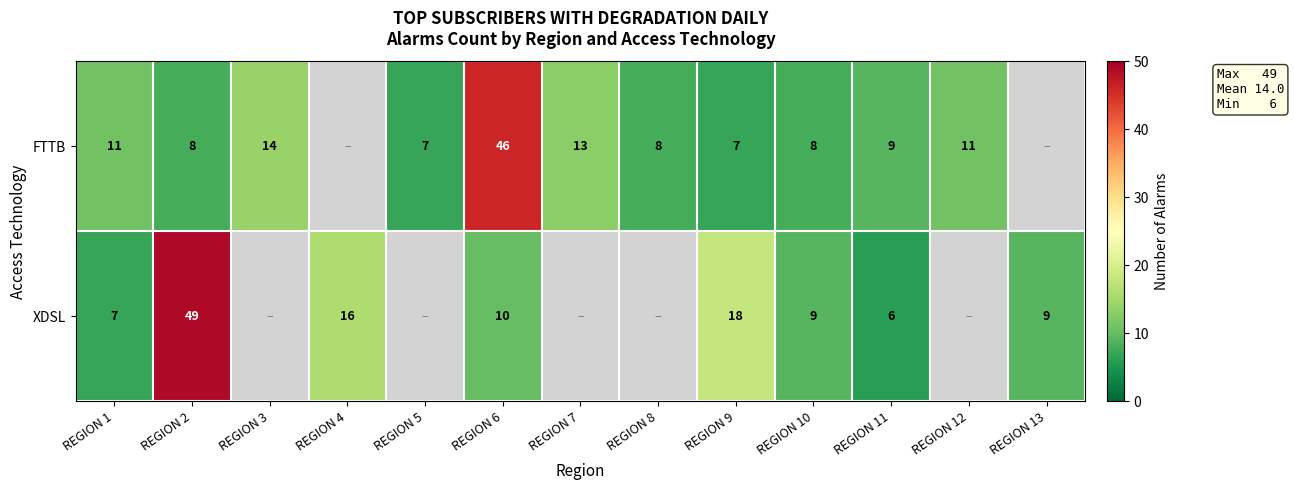

What is the difference between the highest and lowest values at REGION 6?

36